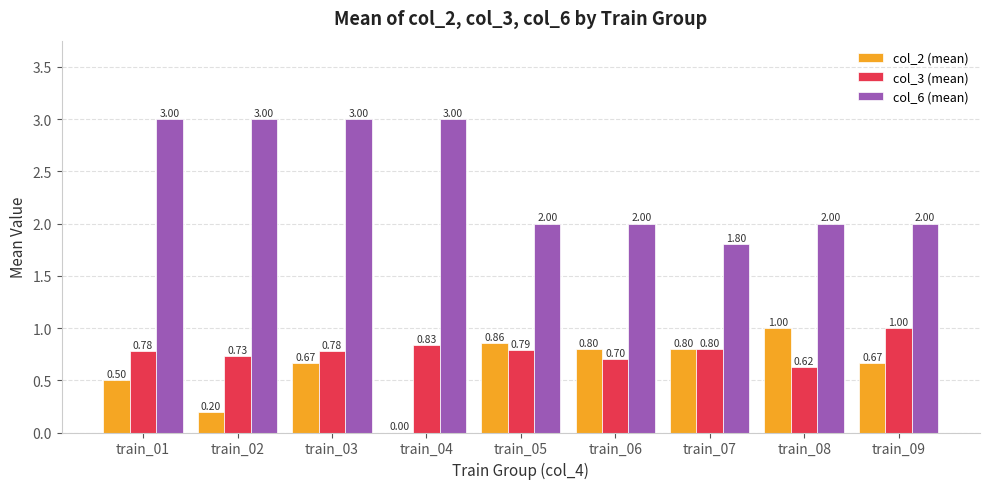

Where is col_2 (mean) nearest to the value 0?

train_04